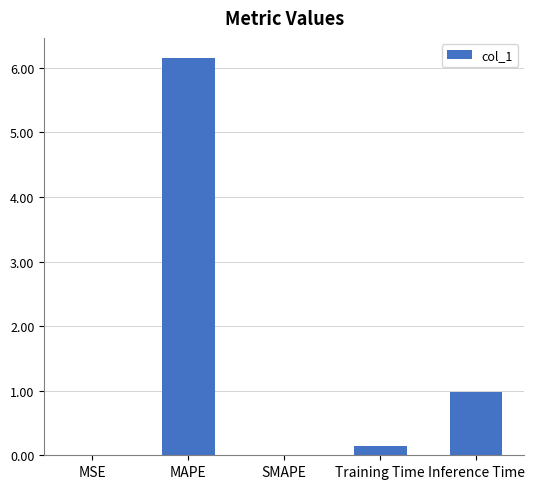

What is the maximum value shown in the chart?

6.2